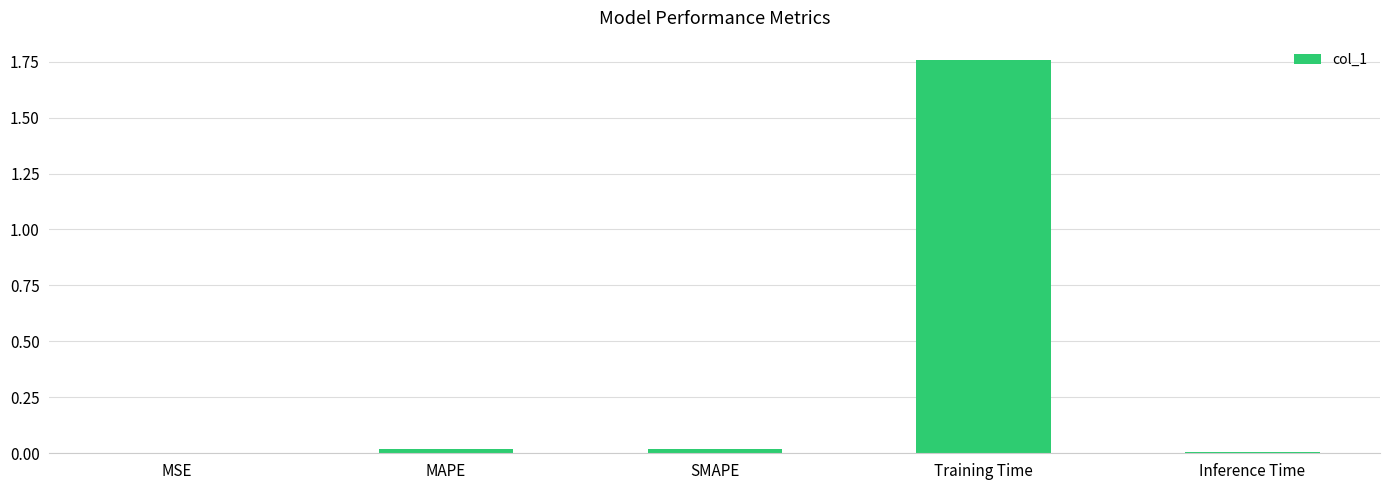

True or false: the data shows 0.0 at Inference Time.

True